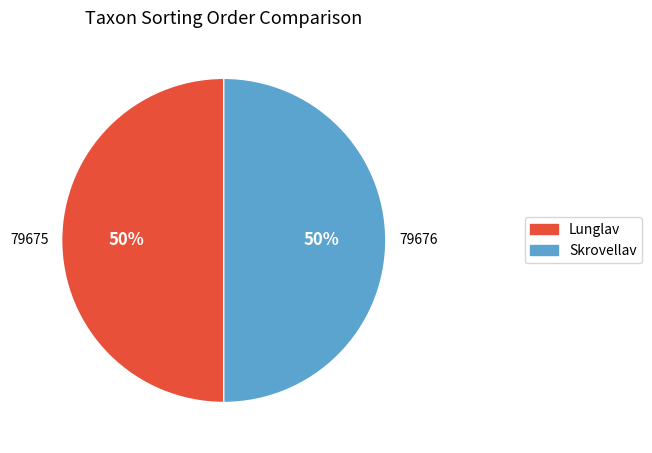

True or false: Lunglav accounts for 45% of the total.

False